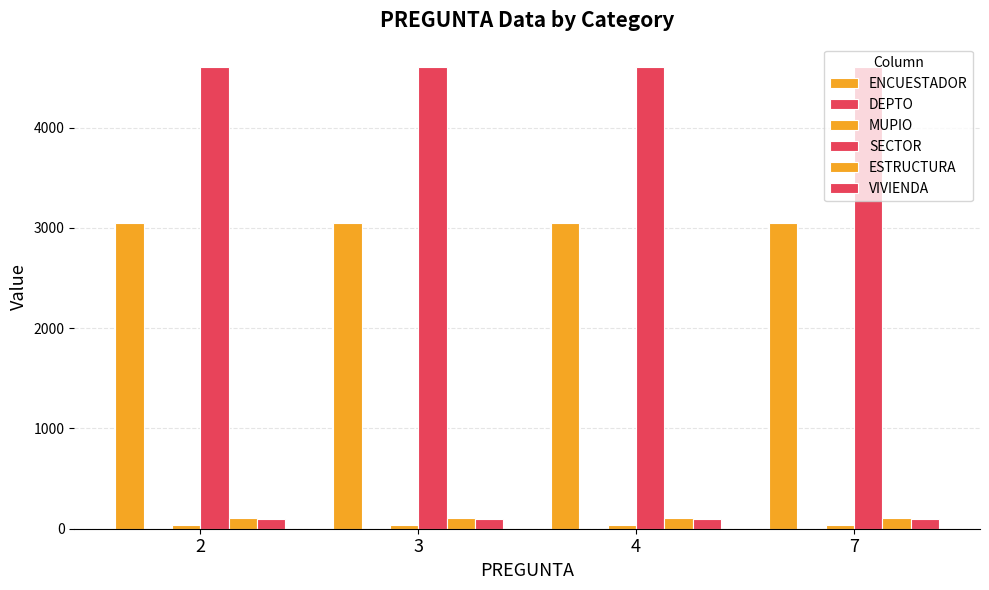

How many groups of bars are there?

4